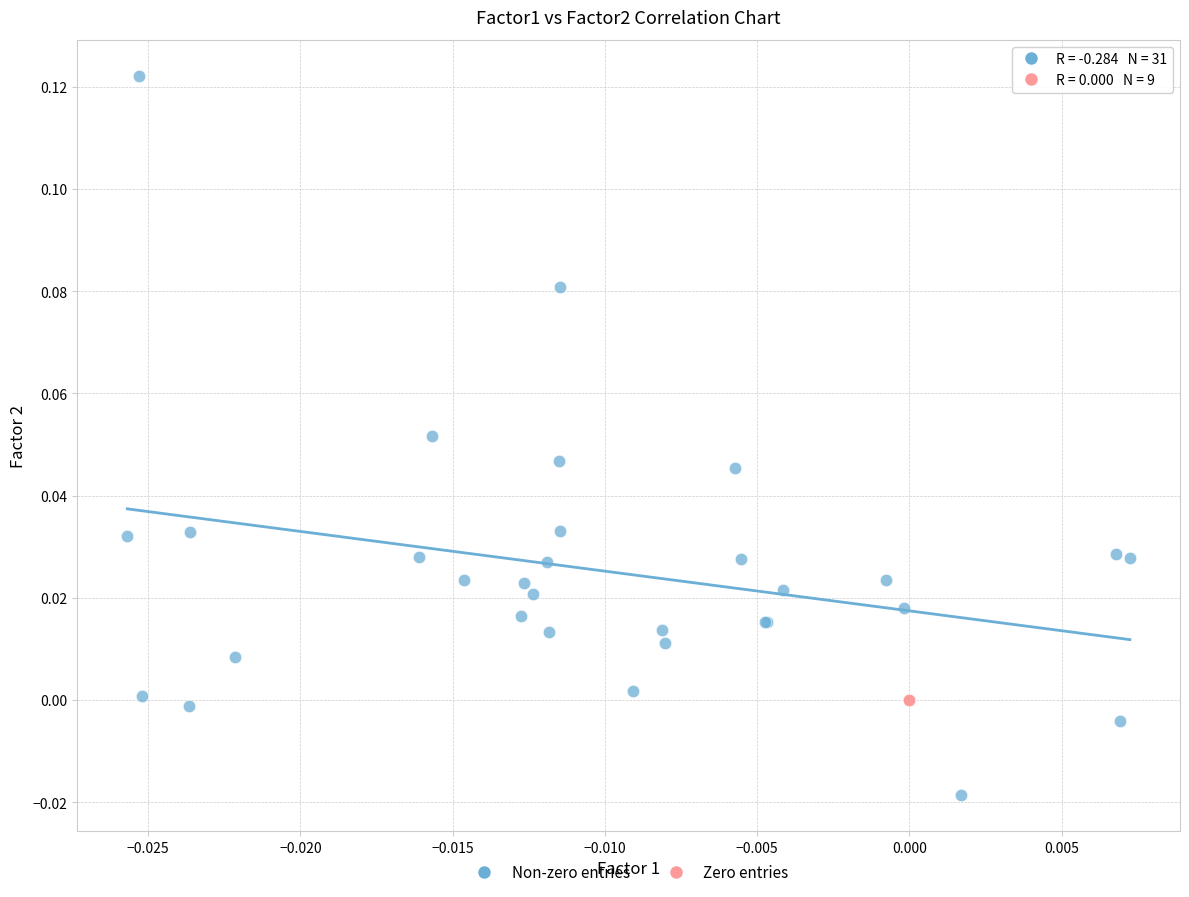

Which series contains the highest Y value?

Non-zero entries